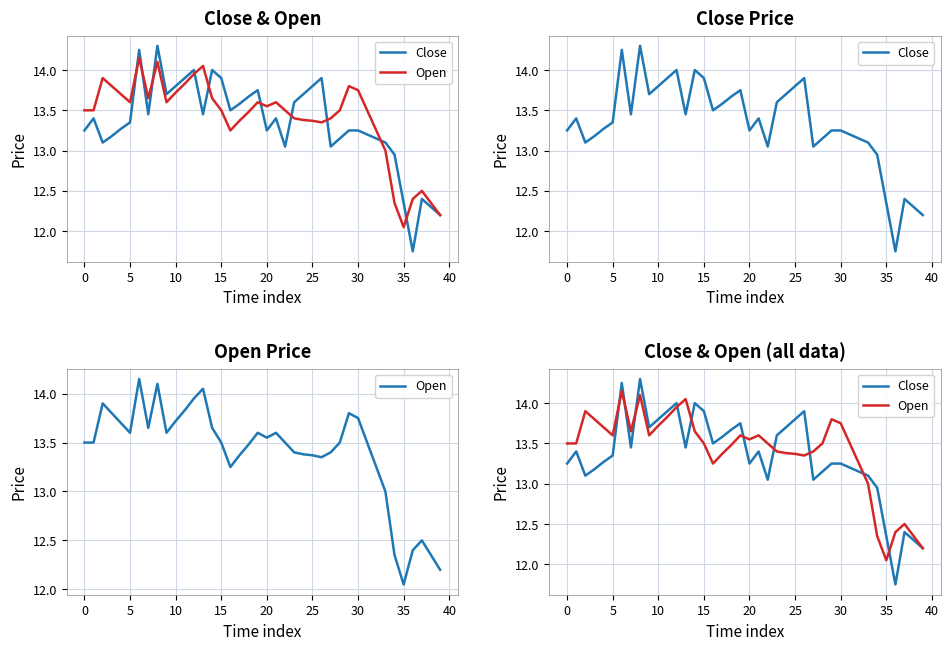

What is the maximum value shown in the chart?

14.3